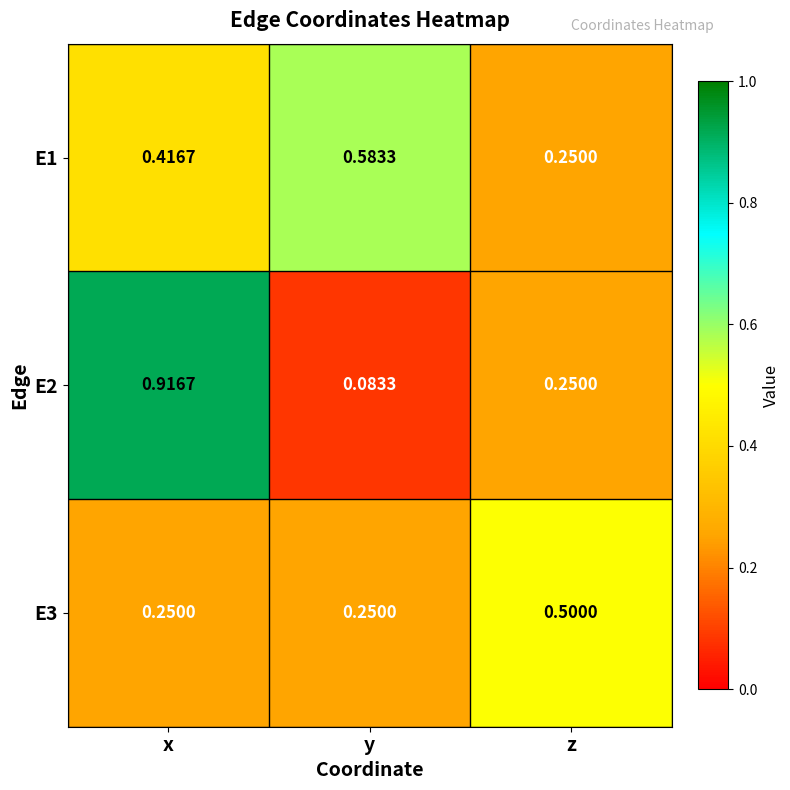

Which series has the widest spread of values?

E2